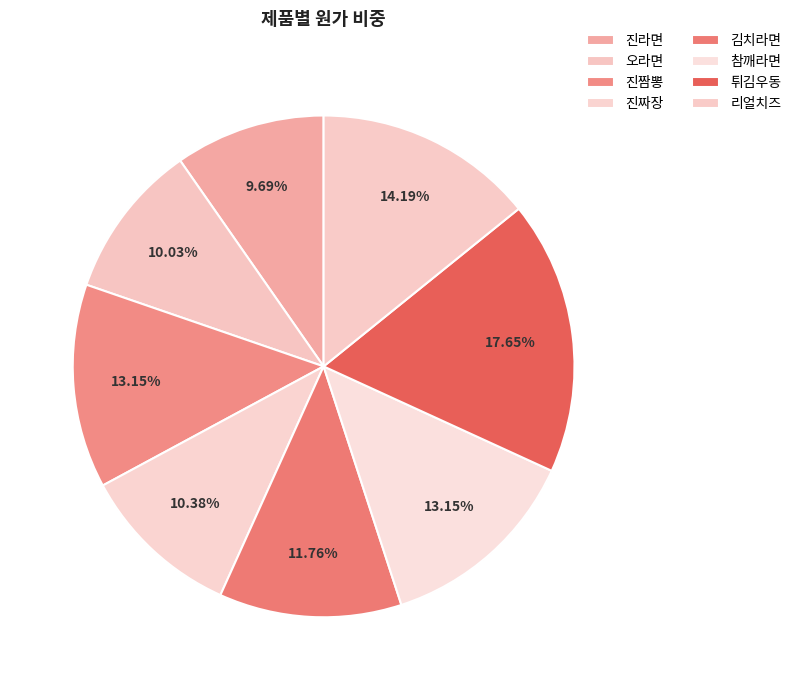

Rank the categories by value from lowest to highest.

진라면, 오라면, 진짜장, 김치라면, 진짬뽕, 참깨라면, 리얼치즈, 튀김우동